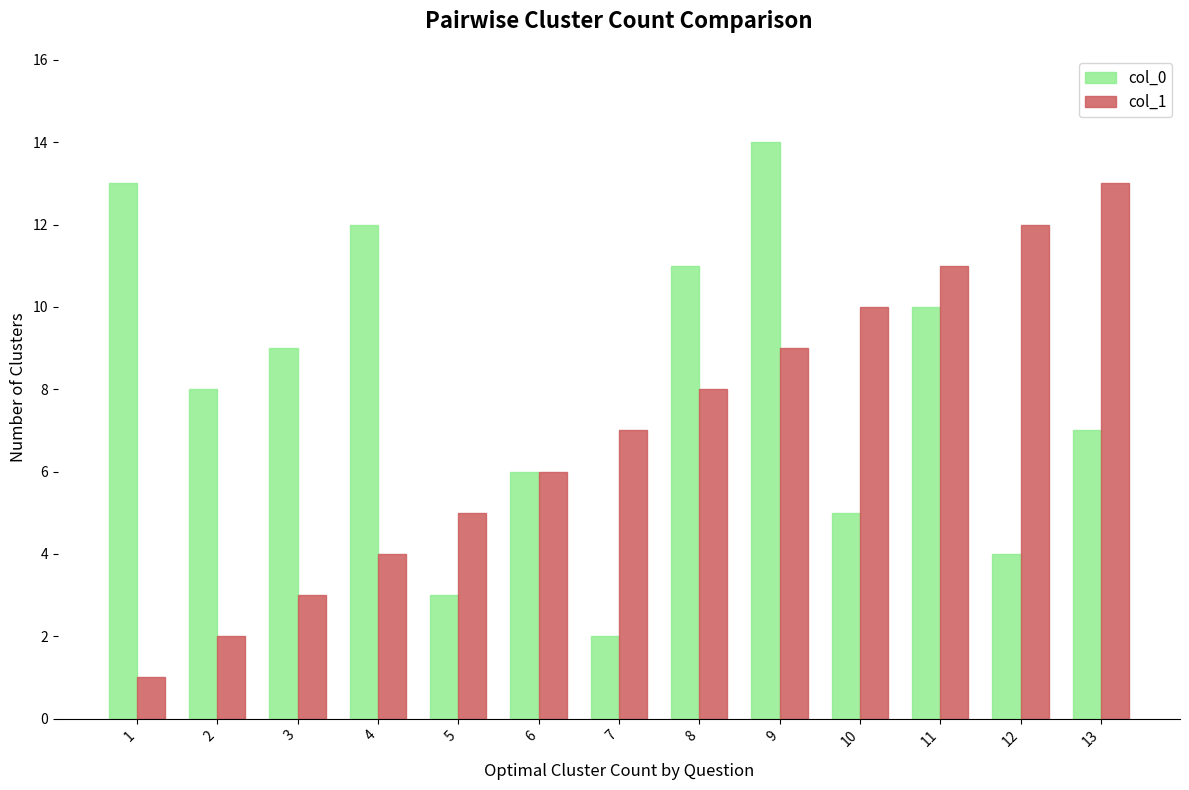

What is the average value of the col_1 series?

7